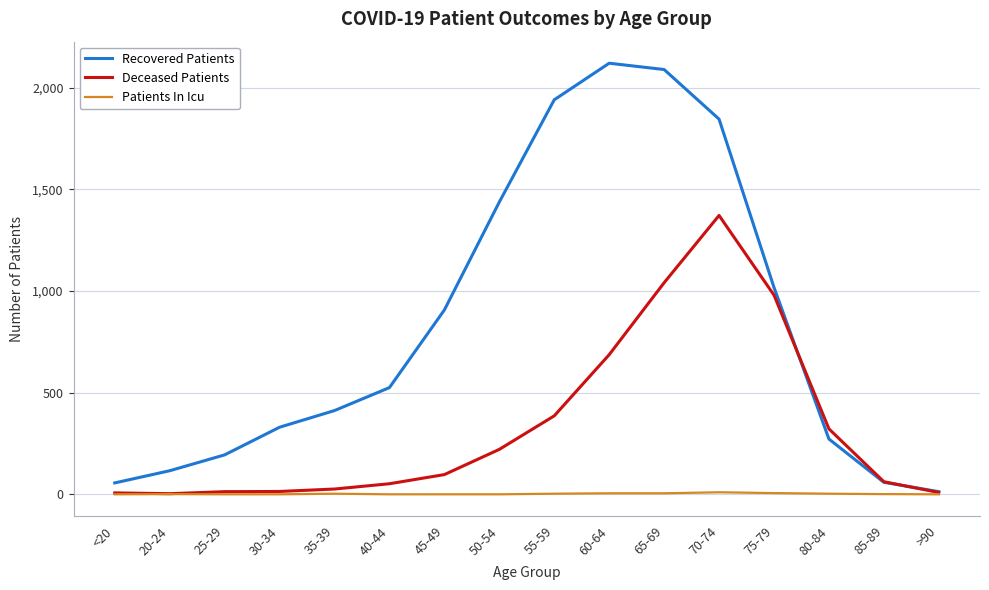

At 65-69, list the series in order from largest to smallest.

Recovered Patients, Deceased Patients, Patients In Icu